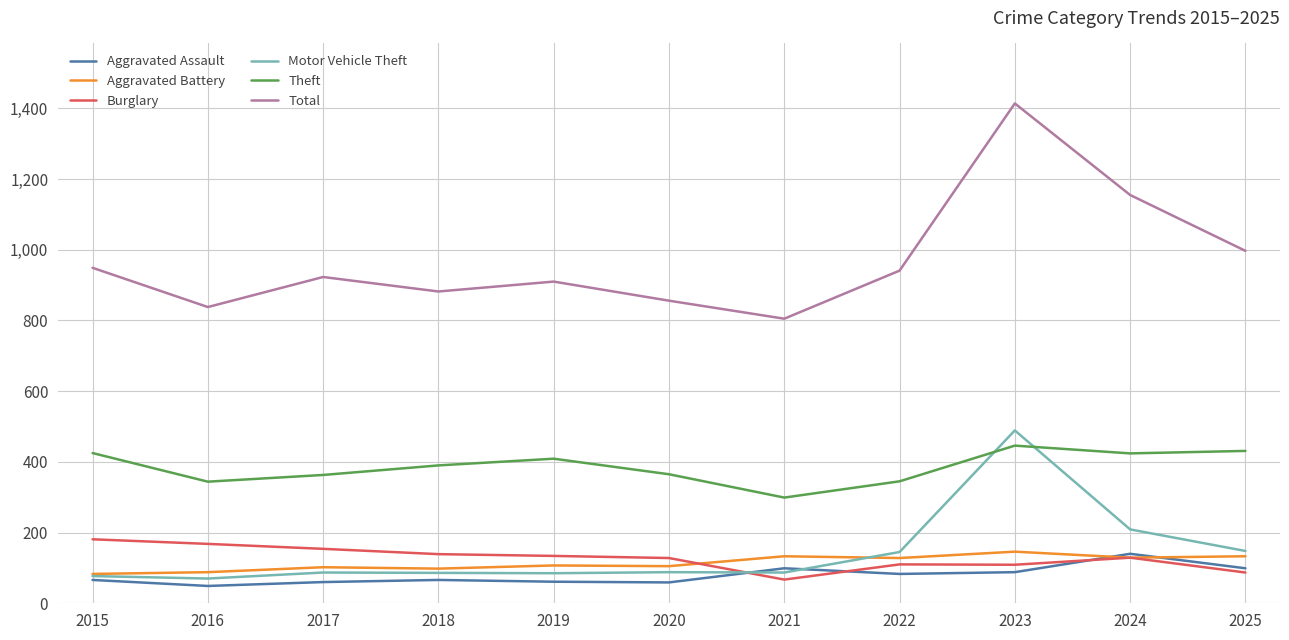

What is the difference between the Aggravated Assault values at 2023 and 2017?

28